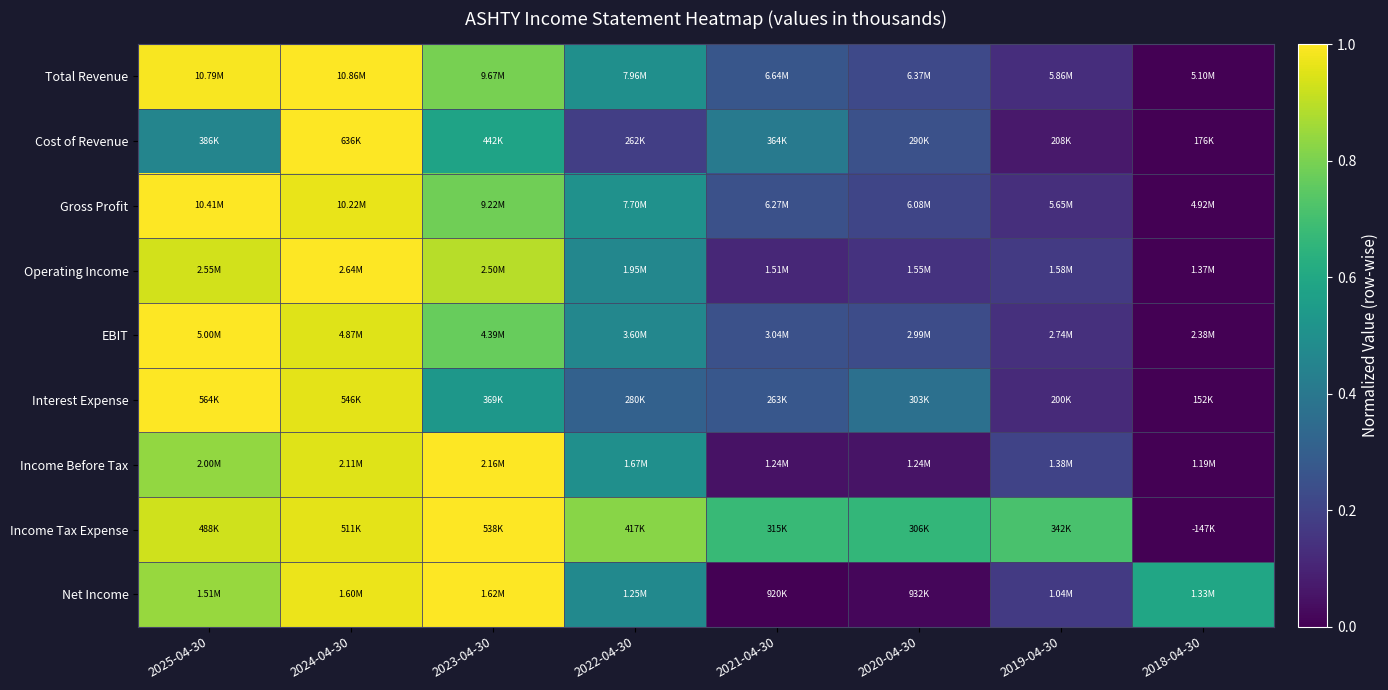

Reading left to right, what are all the values shown in this chart?

Total Revenue: 2025-04-30=1.0	2024-04-30=1.0	2023-04-30=0.8	2022-04-30=0.5	2021-04-30=0.3	2020-04-30=0.2	2019-04-30=0.1	2018-04-30=0.0
Cost of Revenue: 2025-04-30=0.5	2024-04-30=1.0	2023-04-30=0.6	2022-04-30=0.2	2021-04-30=0.4	2020-04-30=0.2	2019-04-30=0.1	2018-04-30=0.0
Gross Profit: 2025-04-30=1.0	2024-04-30=1.0	2023-04-30=0.8	2022-04-30=0.5	2021-04-30=0.2	2020-04-30=0.2	2019-04-30=0.1	2018-04-30=0.0
Operating Income: 2025-04-30=0.9	2024-04-30=1.0	2023-04-30=0.9	2022-04-30=0.5	2021-04-30=0.1	2020-04-30=0.1	2019-04-30=0.2	2018-04-30=0.0
EBIT: 2025-04-30=1.0	2024-04-30=0.9	2023-04-30=0.8	2022-04-30=0.5	2021-04-30=0.2	2020-04-30=0.2	2019-04-30=0.1	2018-04-30=0.0
Interest Expense: 2025-04-30=1.0	2024-04-30=1.0	2023-04-30=0.5	2022-04-30=0.3	2021-04-30=0.3	2020-04-30=0.4	2019-04-30=0.1	2018-04-30=0.0
Income Before Tax: 2025-04-30=0.8	2024-04-30=1.0	2023-04-30=1.0	2022-04-30=0.5	2021-04-30=0.1	2020-04-30=0.1	2019-04-30=0.2	2018-04-30=0.0
Income Tax Expense: 2025-04-30=0.9	2024-04-30=1.0	2023-04-30=1.0	2022-04-30=0.8	2021-04-30=0.7	2020-04-30=0.7	2019-04-30=0.7	2018-04-30=0.0
Net Income: 2025-04-30=0.8	2024-04-30=1.0	2023-04-30=1.0	2022-04-30=0.5	2021-04-30=0.0	2020-04-30=0.0	2019-04-30=0.2	2018-04-30=0.6